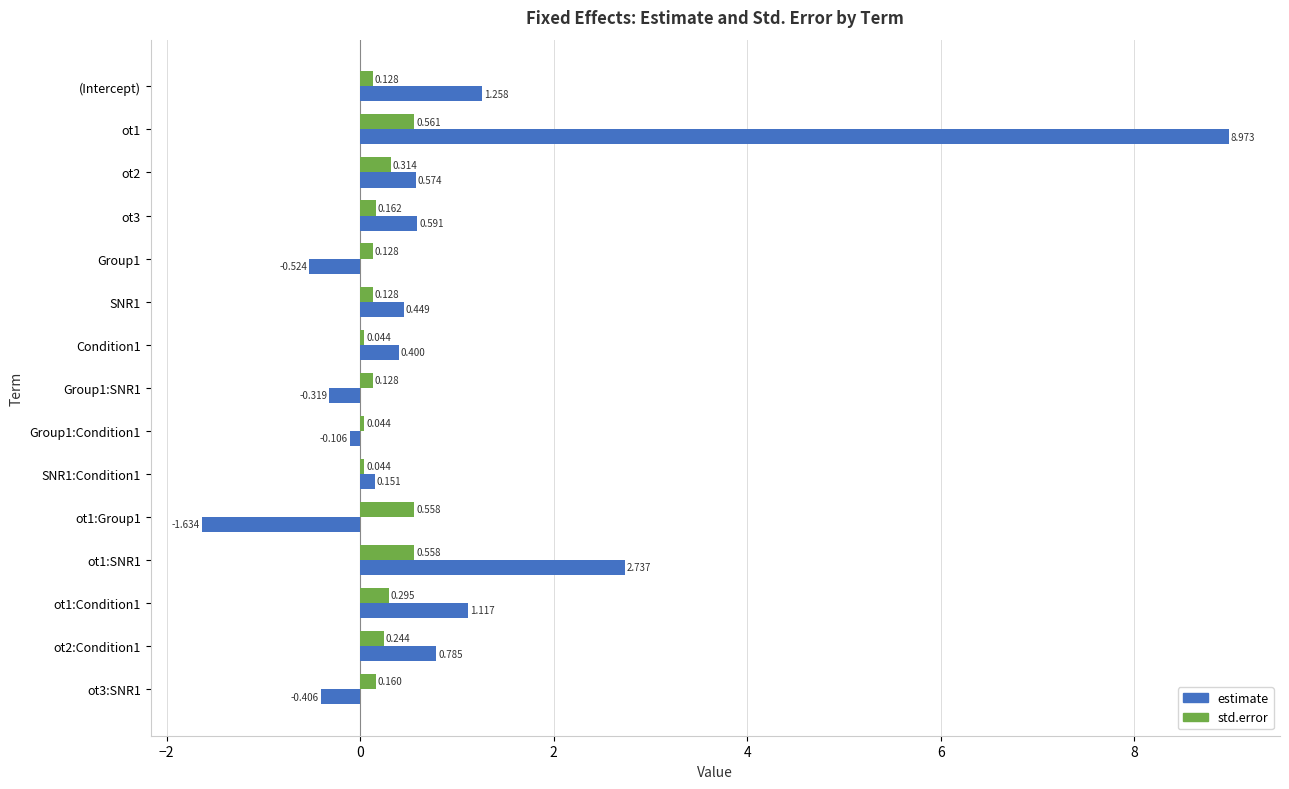

What is the sum of all estimate values?

14.0